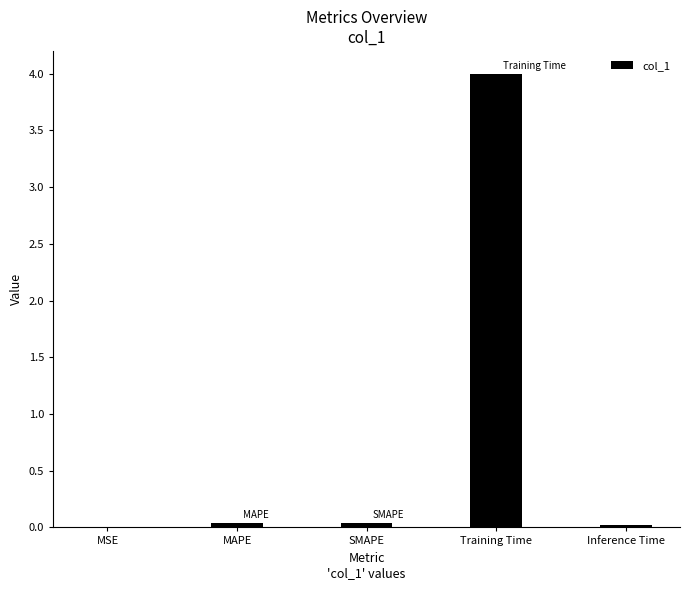

What is the sum of all values?

4.1